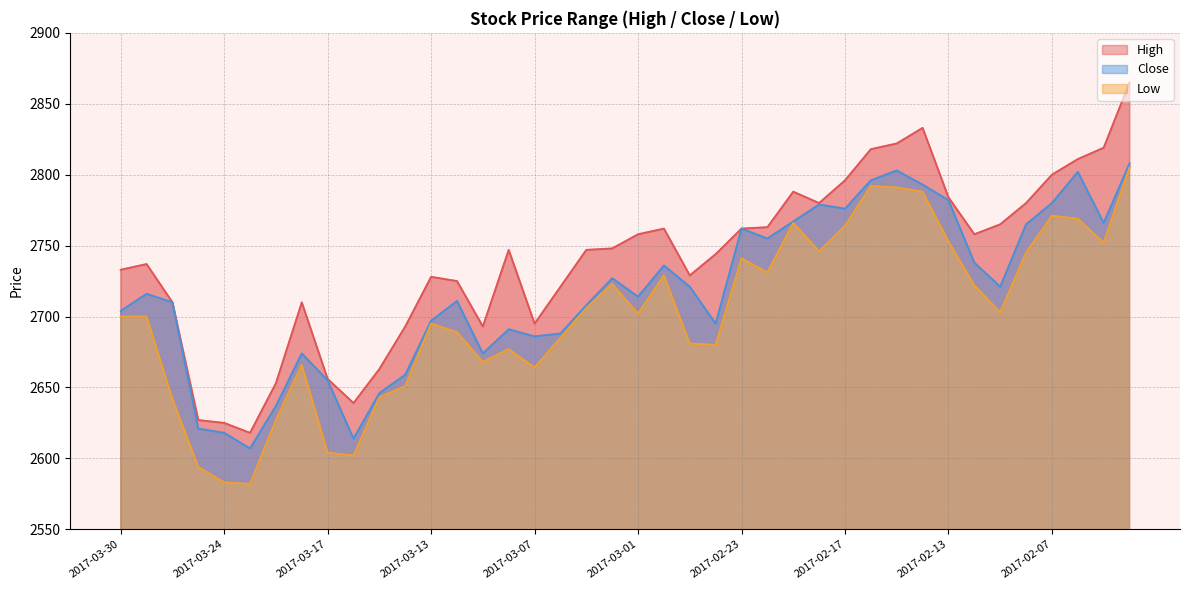

At which label does Low reach its minimum?

2017-03-23